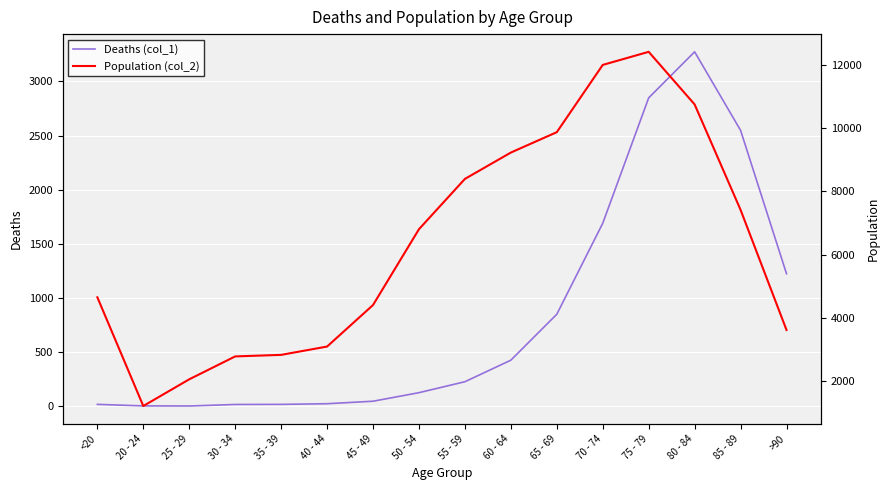

At how many categories does at least one series exceed 8956?

5